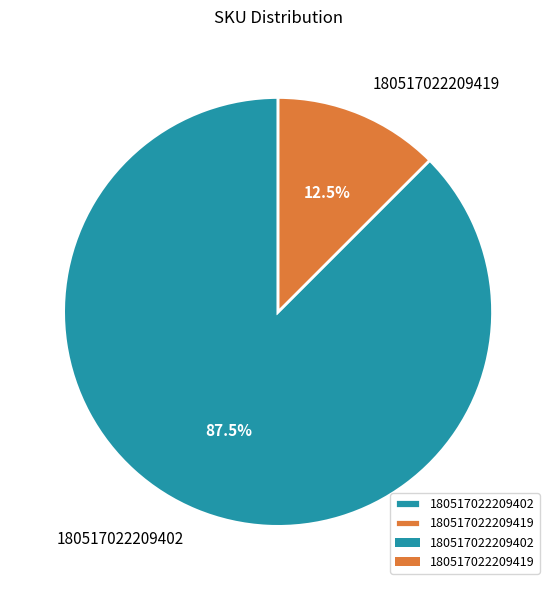

How many slices are in this pie chart?

2